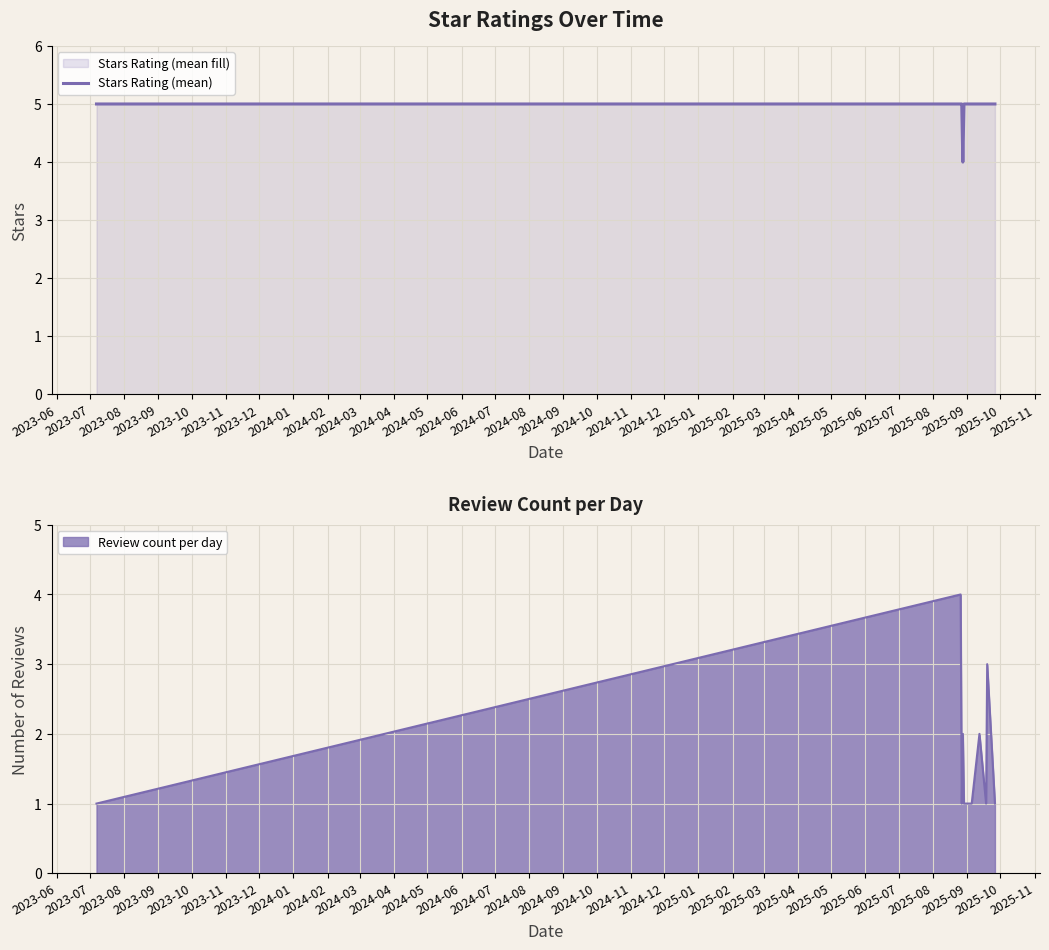

What is the maximum value for Review count per day?

4